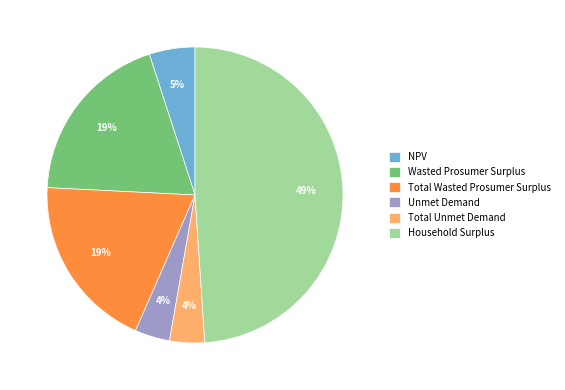

Which category has the biggest portion of the pie?

Household Surplus